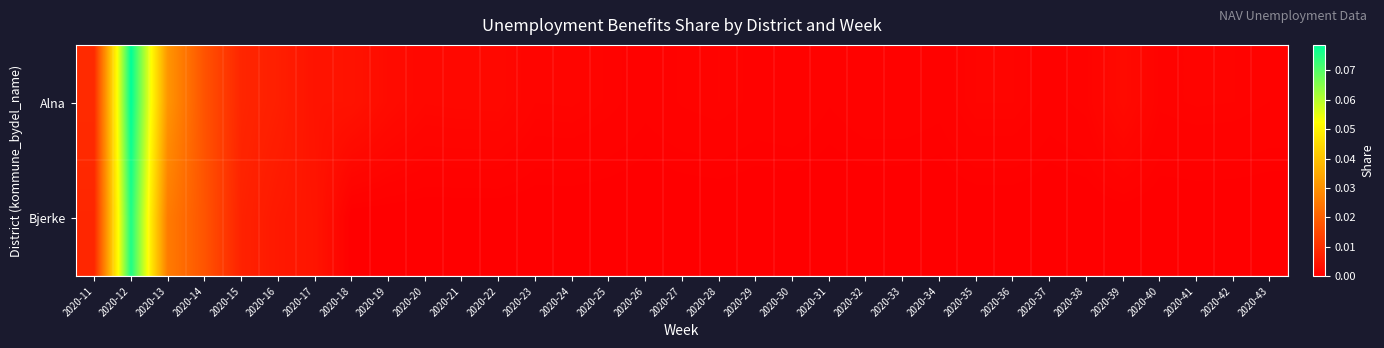

Which series has the largest total across all categories?

Alna